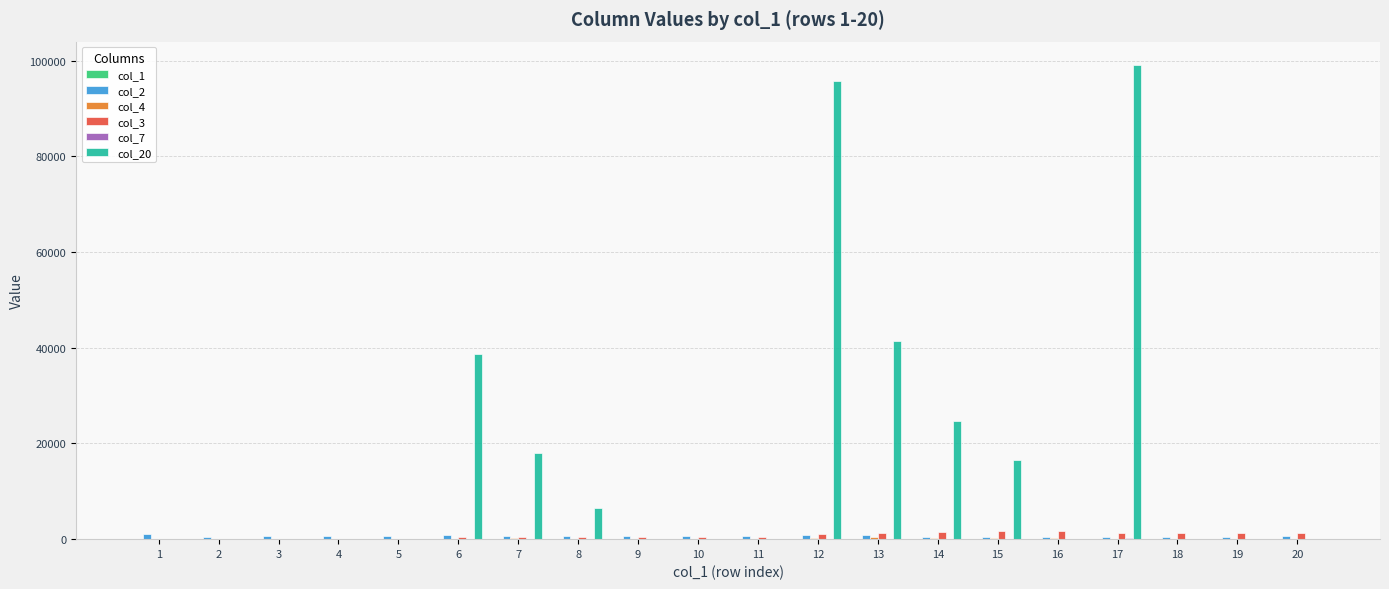

What is the maximum value shown in the chart?

99000